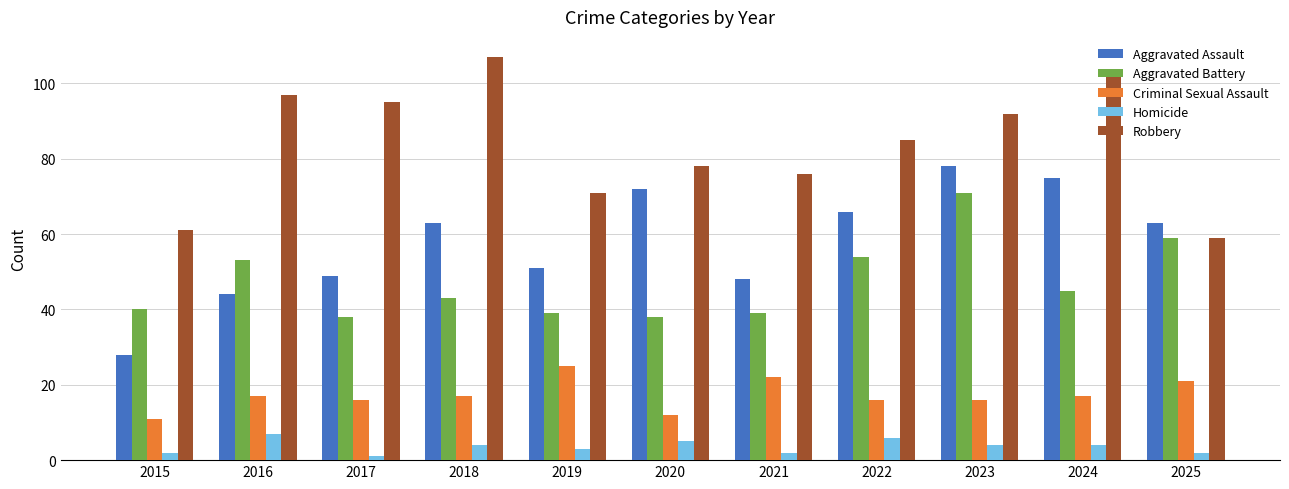

Reading left to right, list all the values displayed in this chart.

Aggravated Assault: 2015=28	2016=44	2017=49	2018=63	2019=51	2020=72	2021=48	2022=66	2023=78	2024=75	2025=63
Aggravated Battery: 2015=40	2016=53	2017=38	2018=43	2019=39	2020=38	2021=39	2022=54	2023=71	2024=45	2025=59
Criminal Sexual Assault: 2015=11	2016=17	2017=16	2018=17	2019=25	2020=12	2021=22	2022=16	2023=16	2024=17	2025=21
Homicide: 2015=2	2016=7	2017=1	2018=4	2019=3	2020=5	2021=2	2022=6	2023=4	2024=4	2025=2
Robbery: 2015=61	2016=97	2017=95	2018=107	2019=71	2020=78	2021=76	2022=85	2023=92	2024=102	2025=59